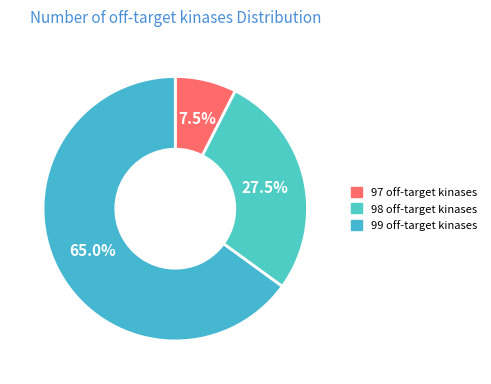

Which has a higher value, 99 or 98?

99